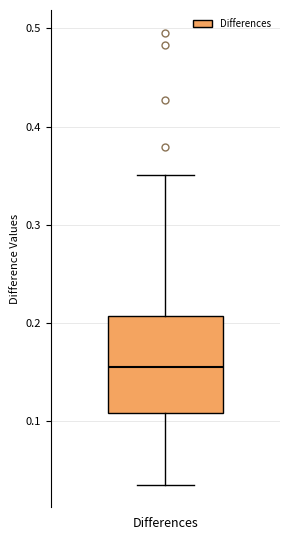

Transcribe this box plot: give where the median line is, the range the box spans, and where the two whiskers end, as read against the y-axis. The values are not printed on the chart, so give them approximately, as read against the axis.

median 0.15, box 0.11 to 0.21, whiskers 0.04 to 0.35